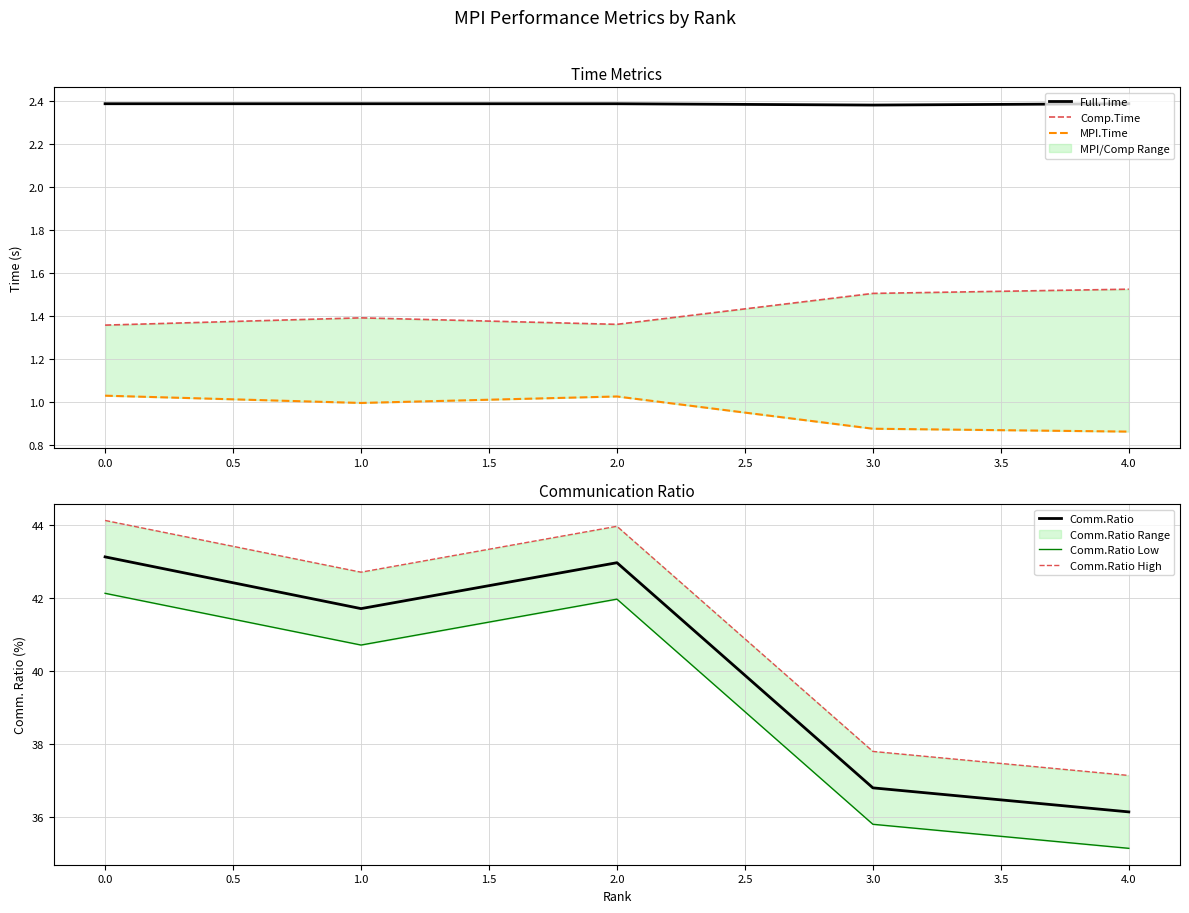

True or false: Comp.Time and Full.Time intersect in this chart.

False